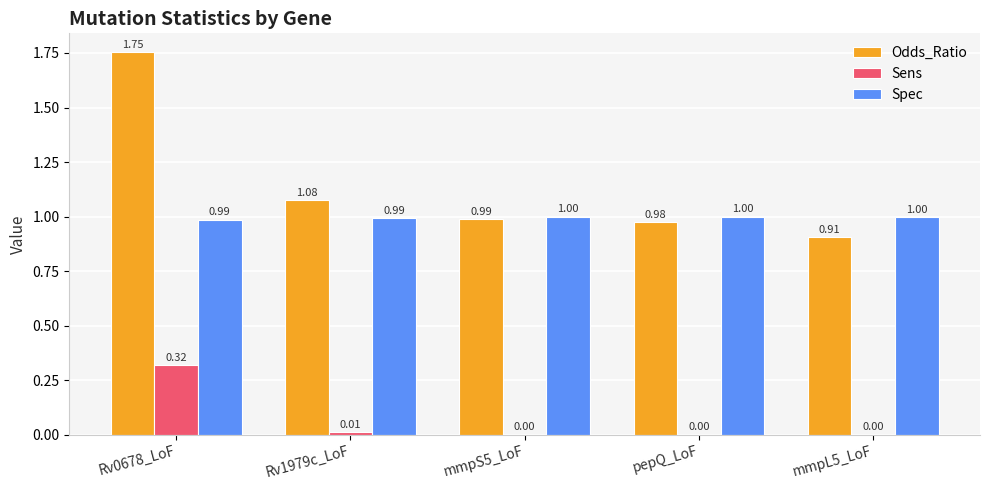

Which series has the largest total across all categories?

Odds_Ratio